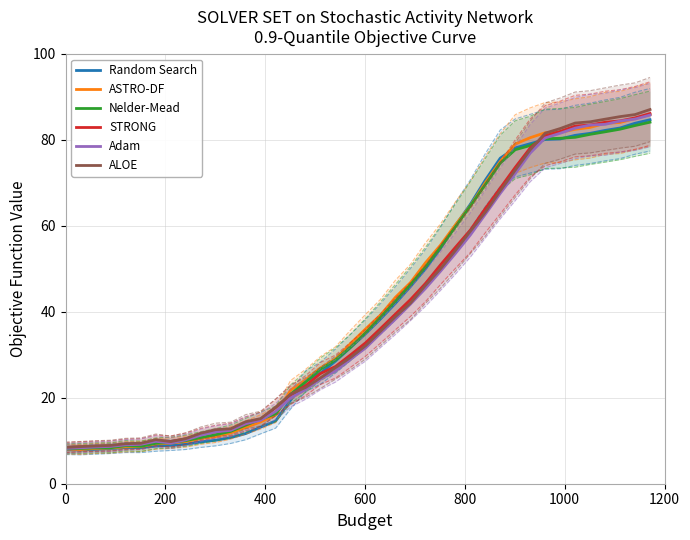

What is the sum of all ASTRO-DF values?

1658.1